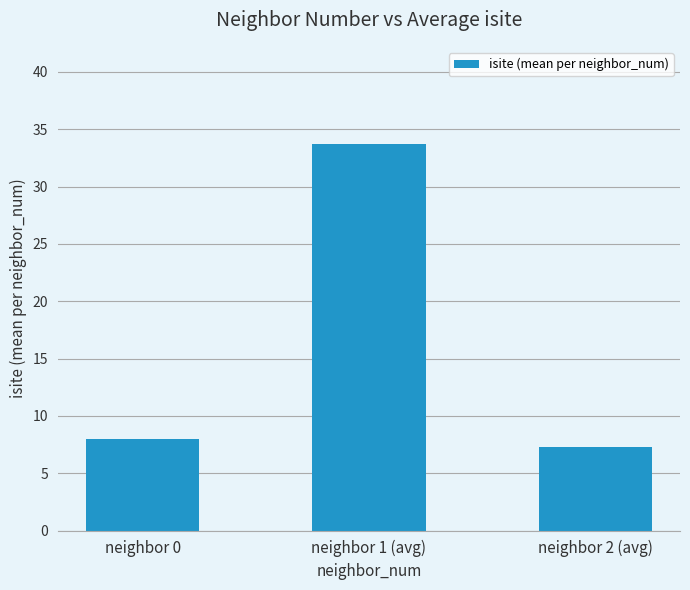

What is the value of the 2nd bar from the left?

33.8